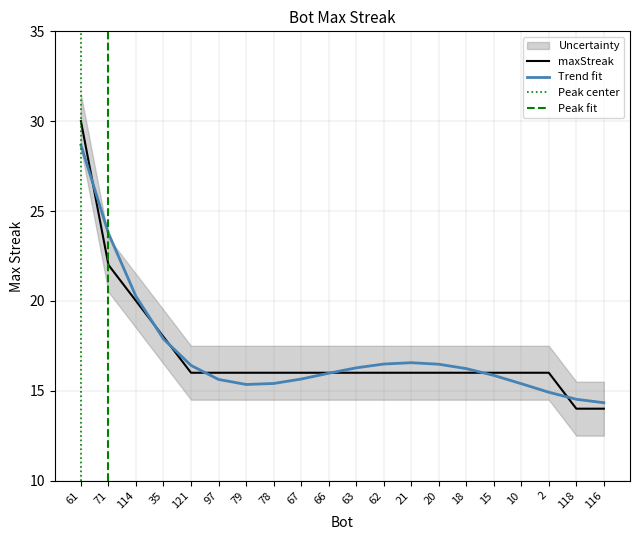

Rank the categories by value from highest to lowest.

61, 71, 114, 35, 121, 97, 79, 78, 67, 66, 63, 62, 21, 20, 18, 15, 10, 2, 118, 116